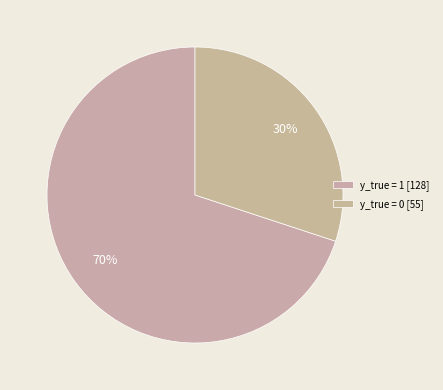

How many segments does this pie chart have?

2